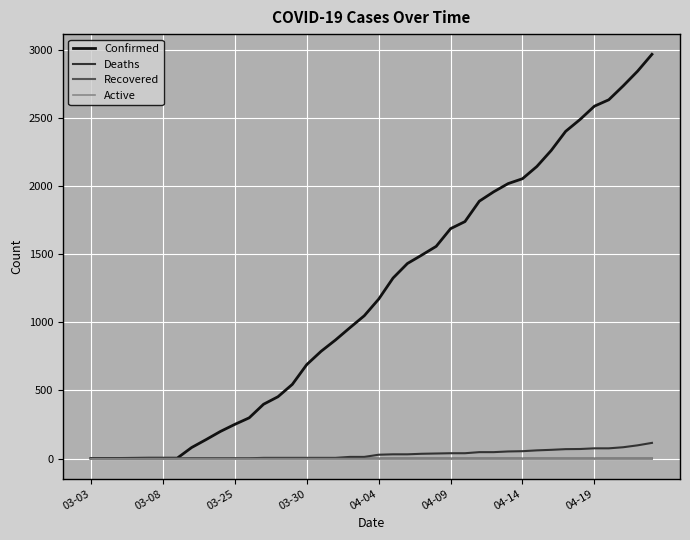

Which series has the widest spread of values?

Confirmed